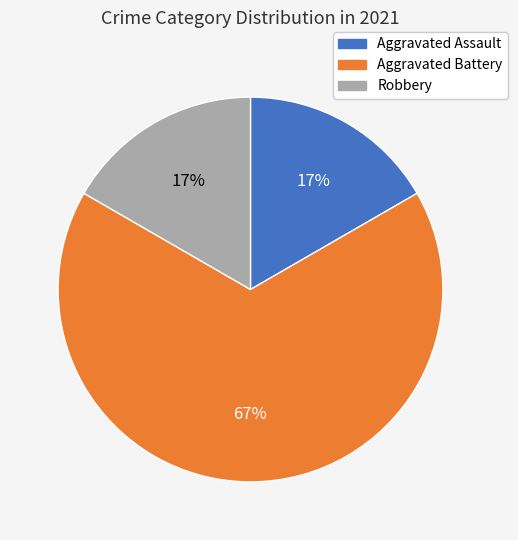

True or false: Aggravated Assault accounts for 7% of the total.

False